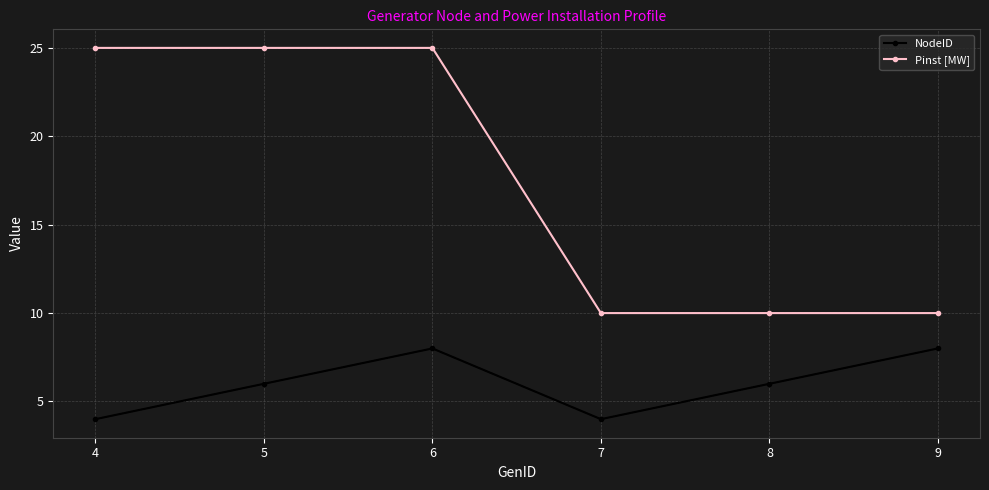

How many categories are shown in the chart?

6